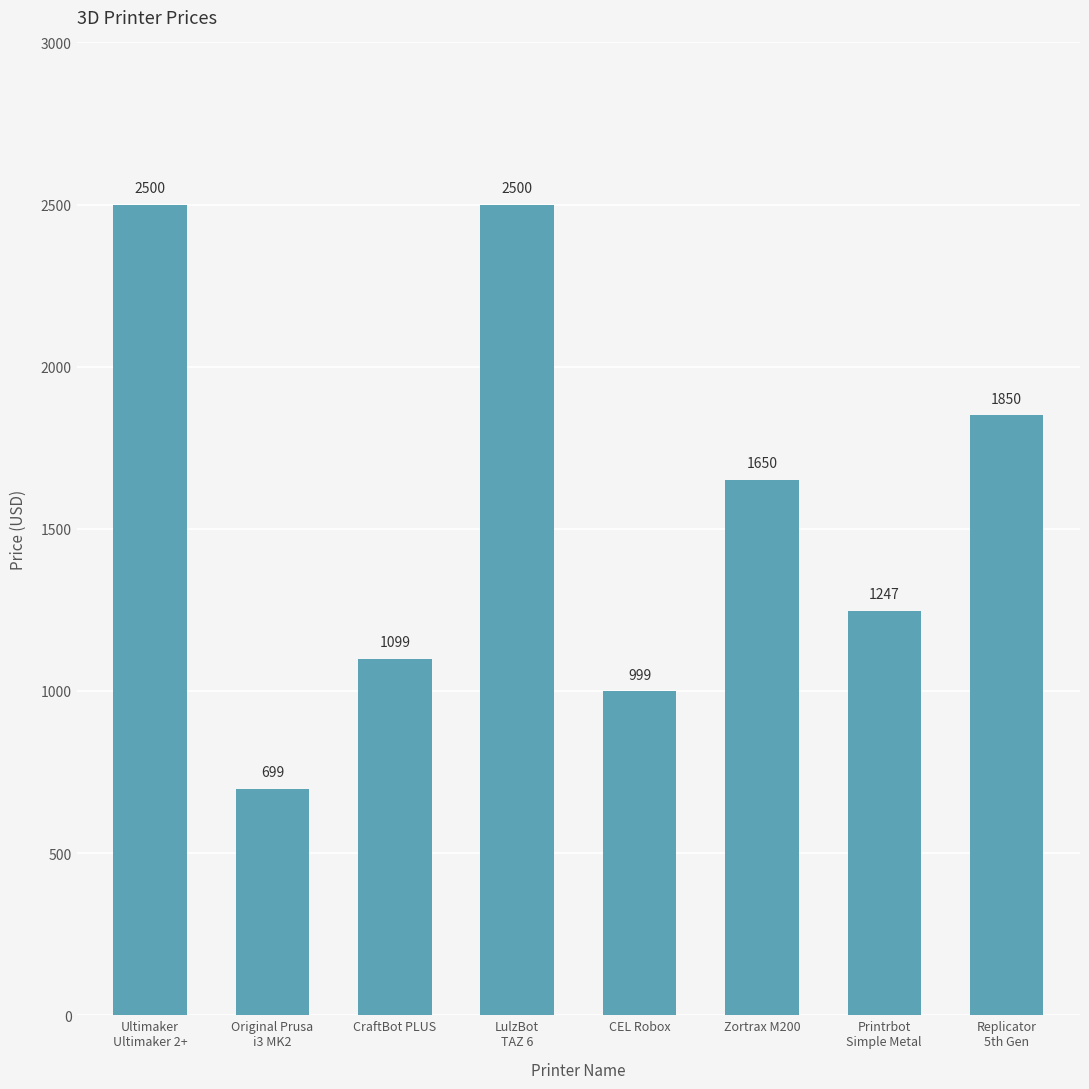

How many categories are shown in the chart?

8